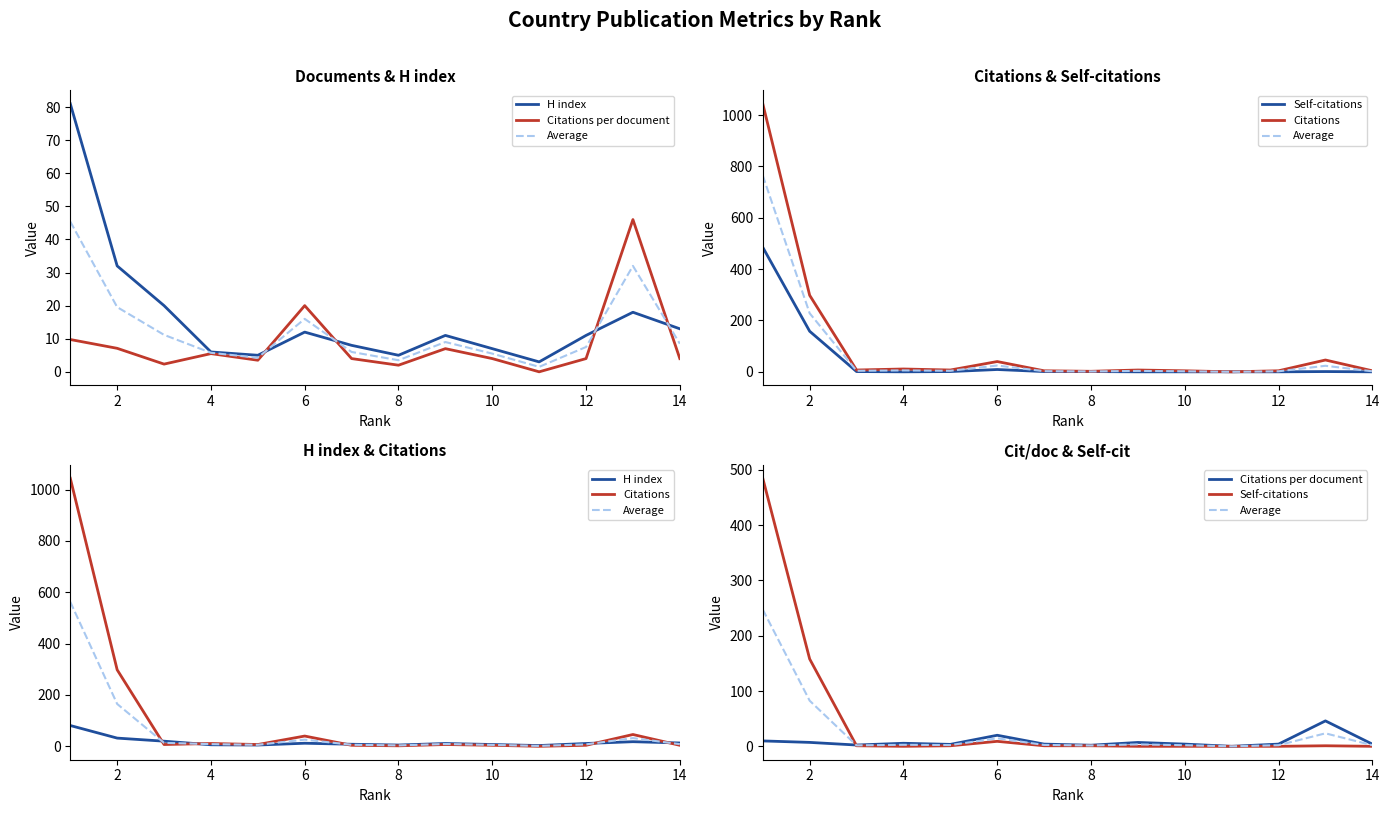

What is the difference between the highest and lowest values at 4?

11.0